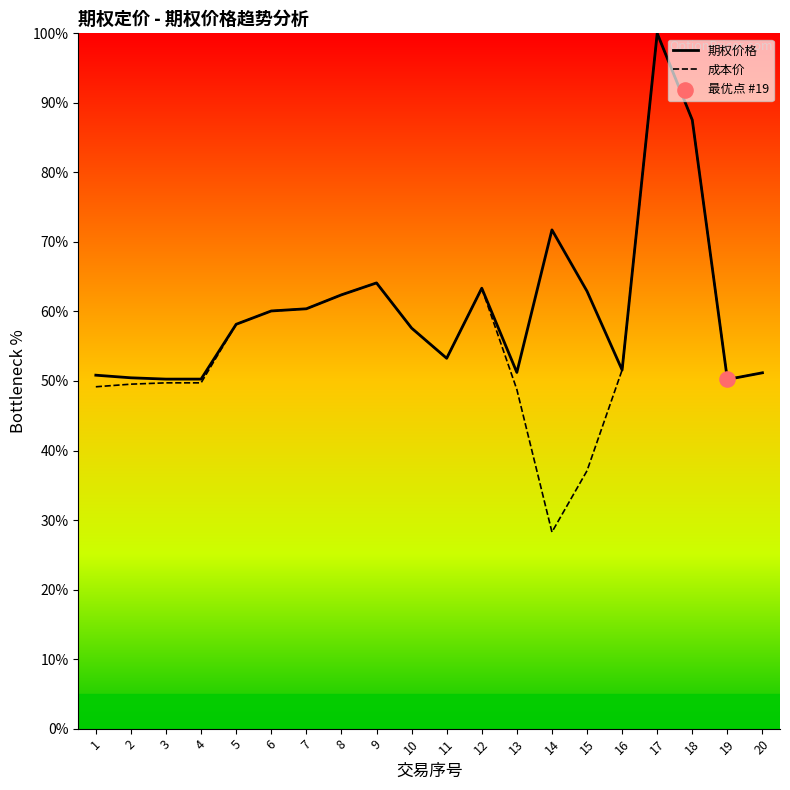

Which series has the widest spread of values?

成本价